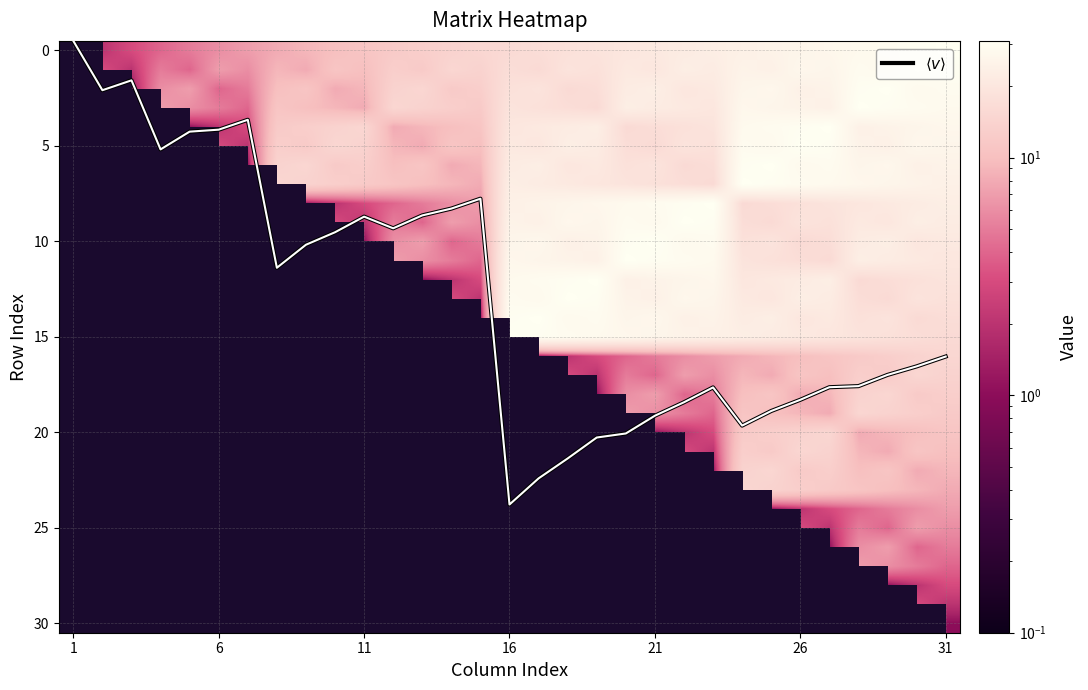

What is the maximum value shown in the chart?

31.0